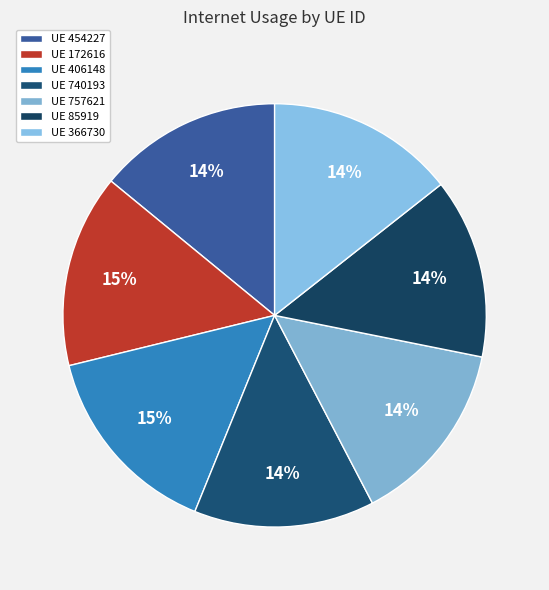

Is there a majority slice in this chart?

No